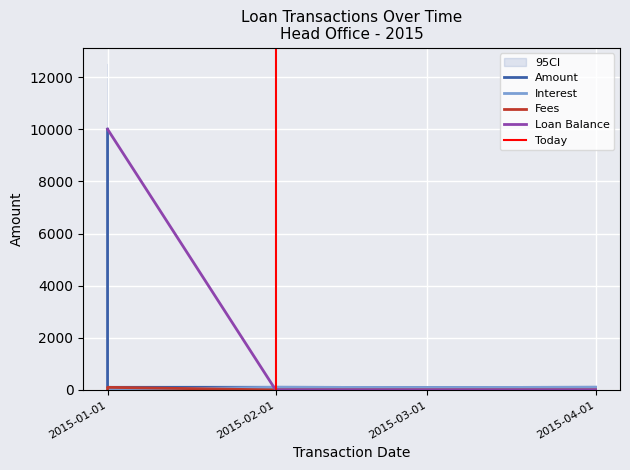

Reading right to left, extract all data points from this chart.

Amount: 101.9	92.0	101.9	100.0	10000.0
Interest: 101.9	92.0	101.9	0.0	0.0
Fees: 0.0	0.0	0.0	100.0	0.0
Loan Balance: 0.0	0.0	0.0	10000.0	10000.0